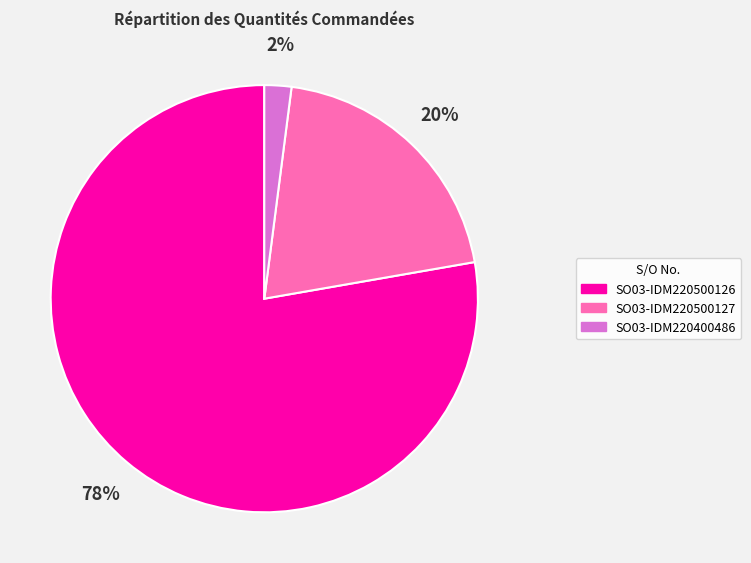

How many segments does this pie chart have?

3